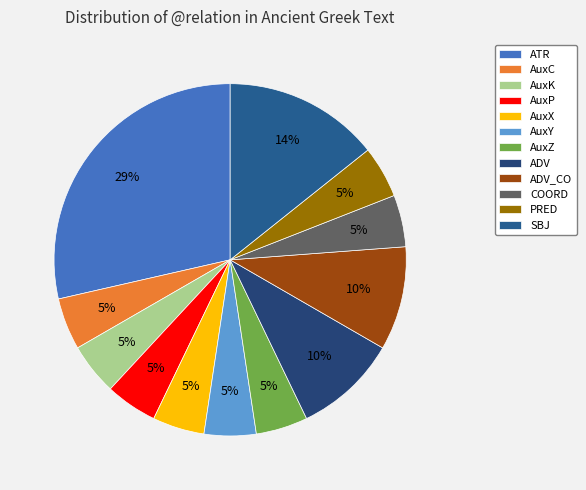

How many slices are in this pie chart?

12